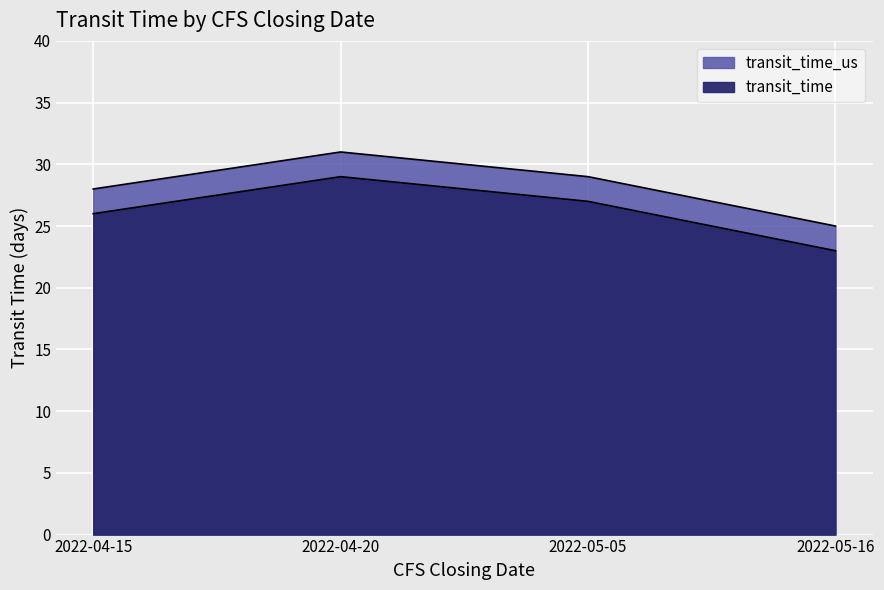

List the labels in order of transit_time value, largest first.

2022-04-20, 2022-05-05, 2022-04-15, 2022-05-16